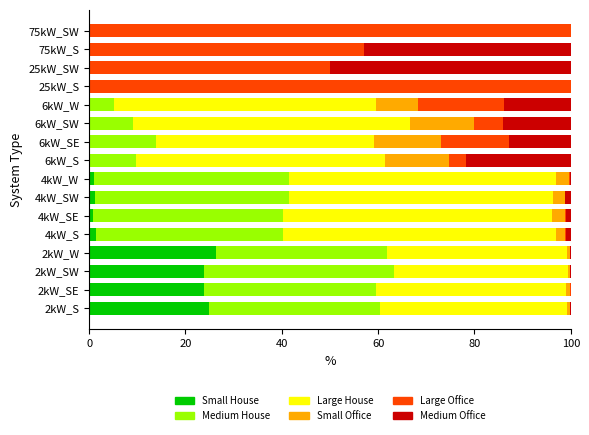

What is the total value across all series at 25kW_S?

100.0